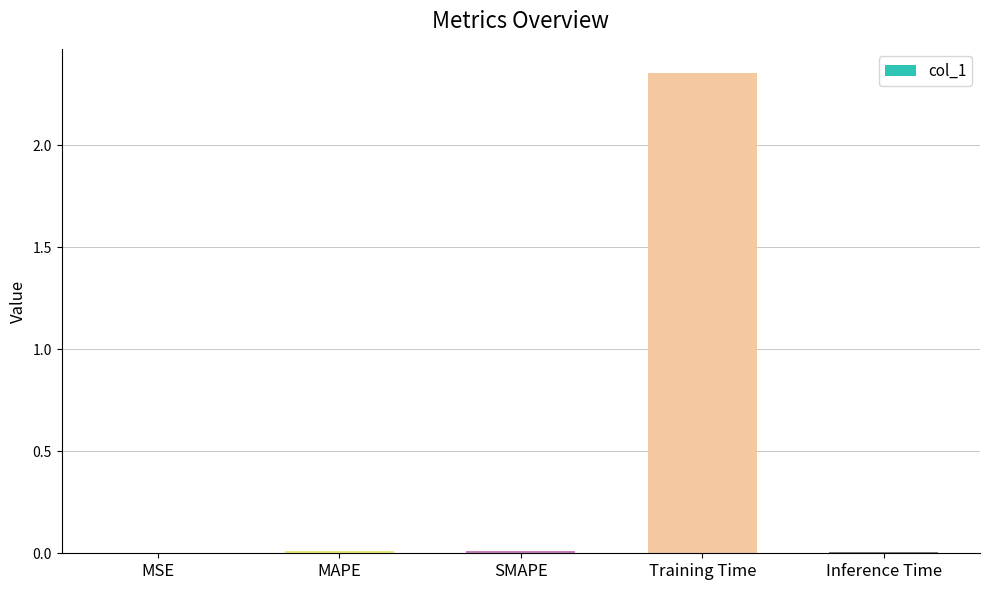

Between Inference Time and Training Time, which is larger?

Training Time